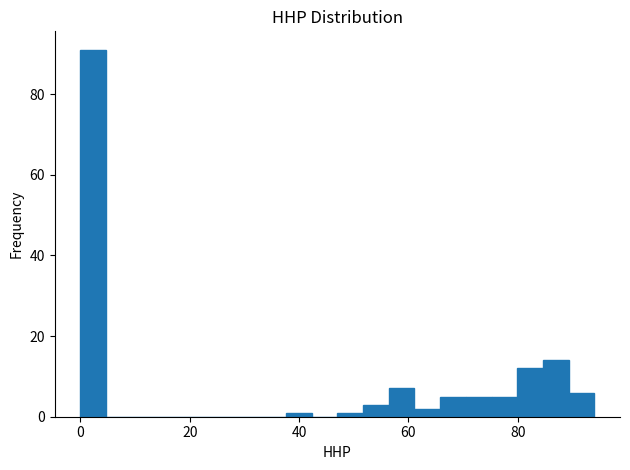

Around what value on the x-axis is the tallest bar? Give the approximate position of its centre, as read against the axis.

2